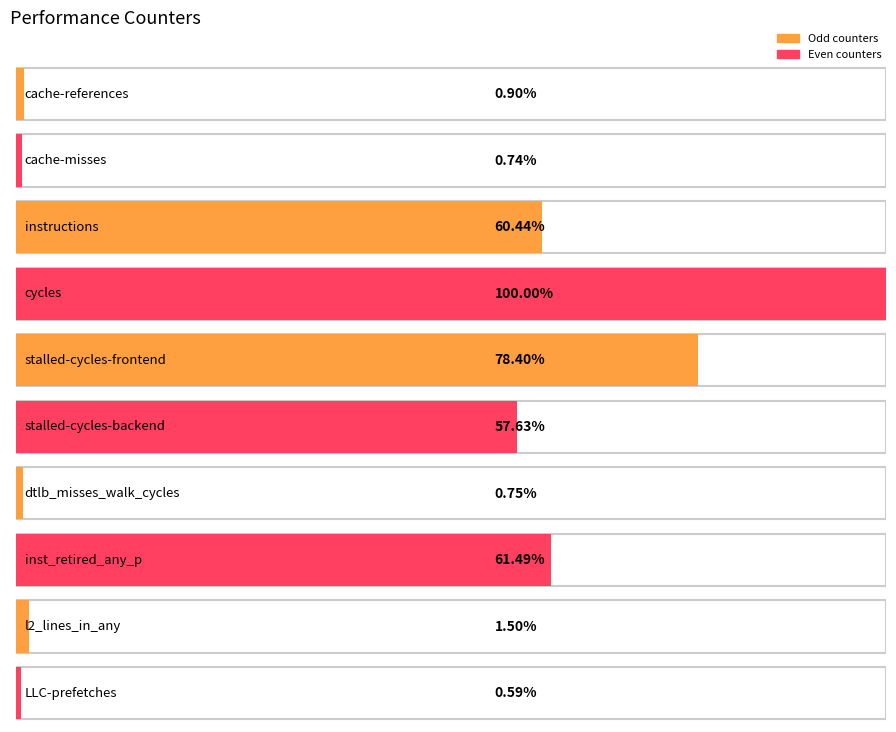

Rank the categories by value from lowest to highest.

LLC-prefetches, cache-misses, dtlb_misses_walk_cycles, cache-references, l2_lines_in_any, stalled-cycles-backend, instructions, inst_retired_any_p, stalled-cycles-frontend, cycles